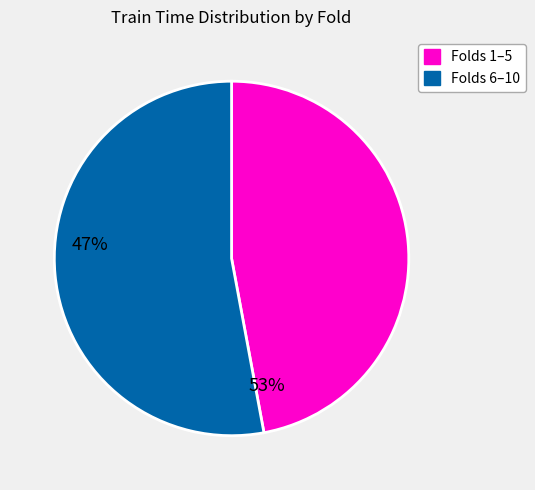

Is there any slice that represents more than half of the pie?

Yes